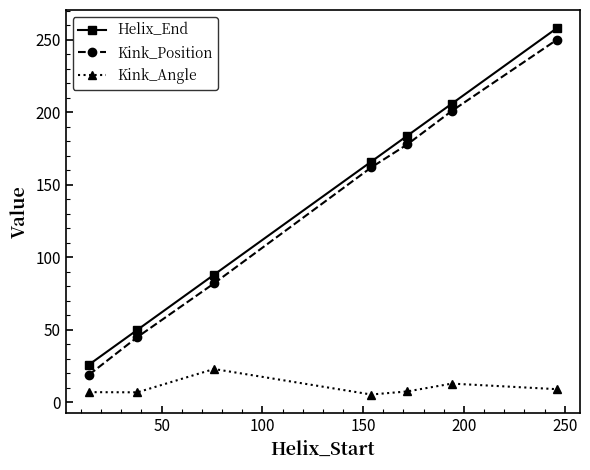

Which series has the largest range (max minus min)?

Helix_End